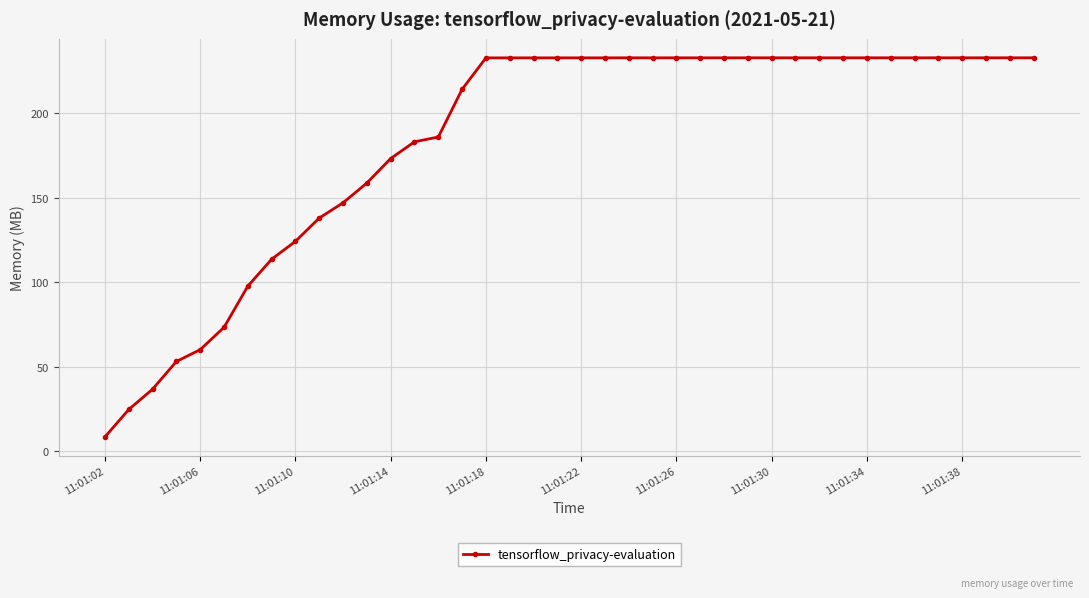

What is the maximum value shown in the chart?

232.6